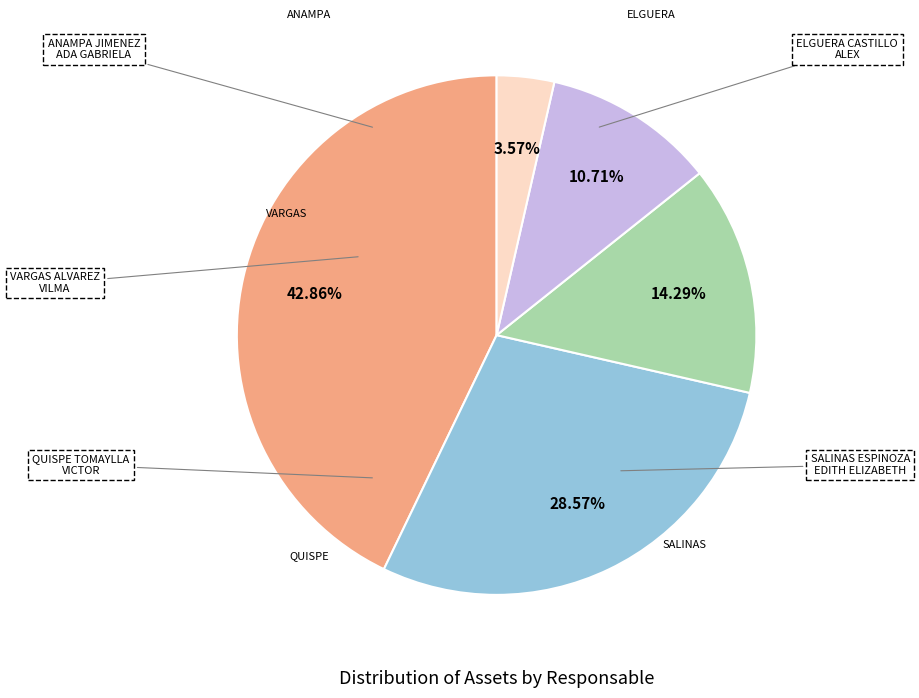

What percentage is the ELGUERA CASTILLO ALEX slice, to the nearest percent?

29%